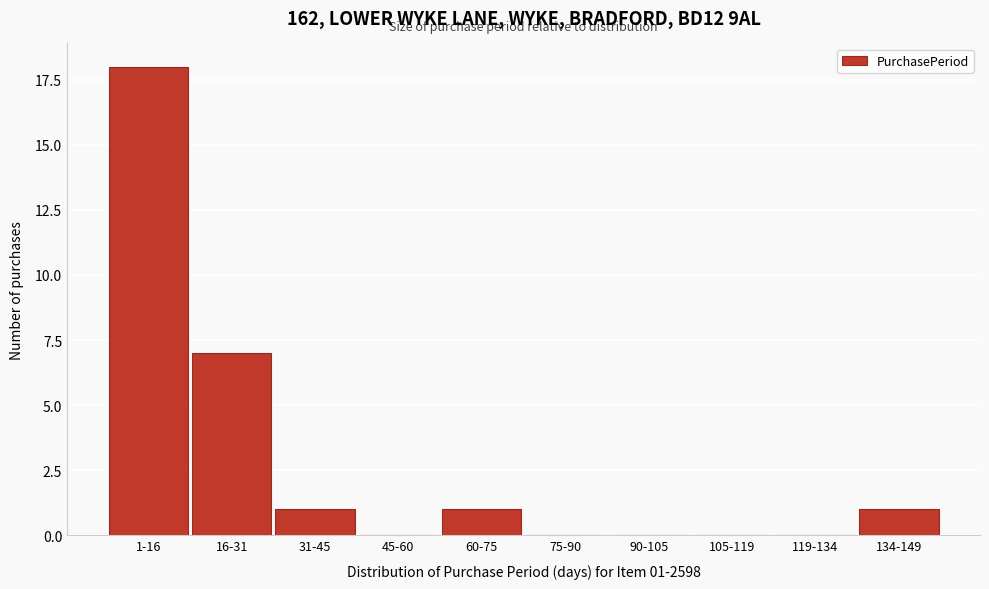

Reading left to right, what are all the values shown in this chart?

1-16=18	16-31=7	31-45=1	45-60=0	60-75=1	75-90=0	90-105=0	105-119=0	119-134=0	134-149=1